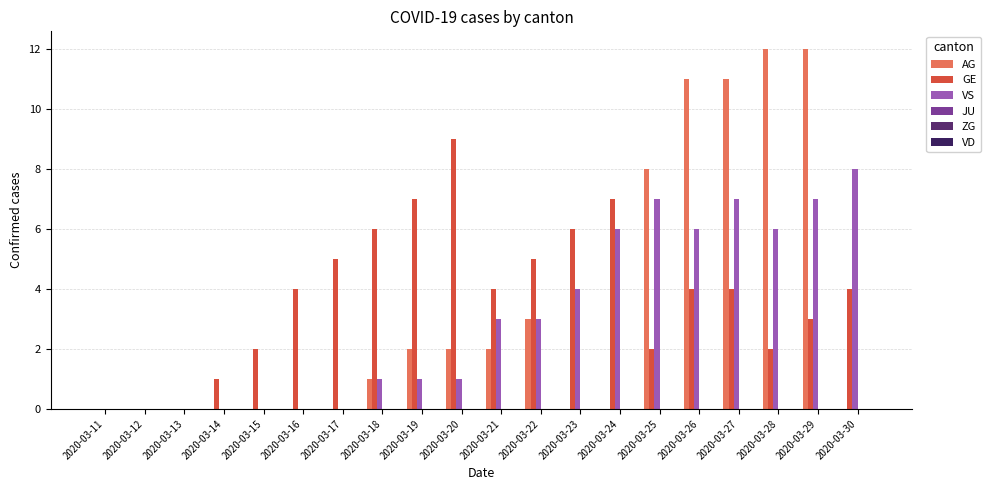

How many data points does each series have?

20